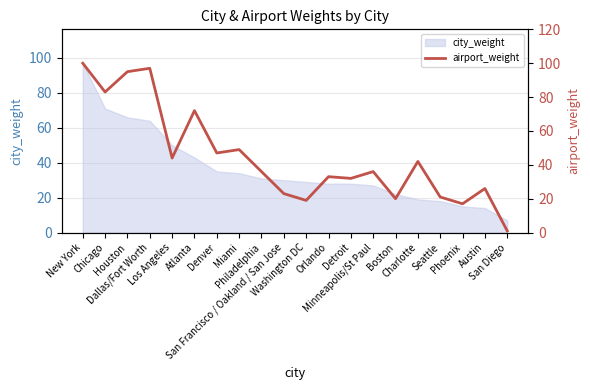

Rank the categories by value from lowest to highest.

San Diego, Phoenix, Washington DC, Boston, Seattle, San Francisco / Oakland / San Jose, Austin, Detroit, Orlando, Philadelphia, Minneapolis/St Paul, Charlotte, Los Angeles, Denver, Miami, Atlanta, Chicago, Houston, Dallas/Fort Worth, New York